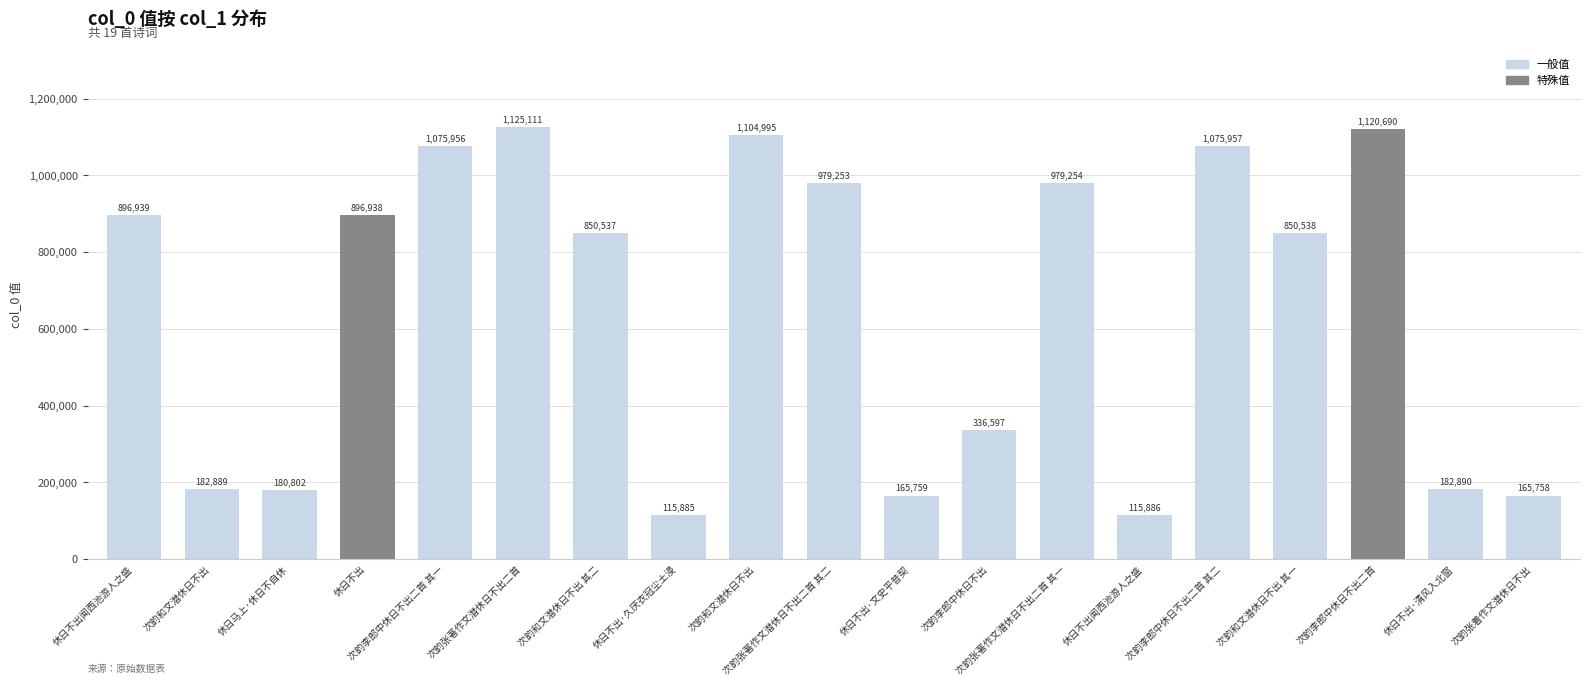

How many categories are shown in the chart?

19